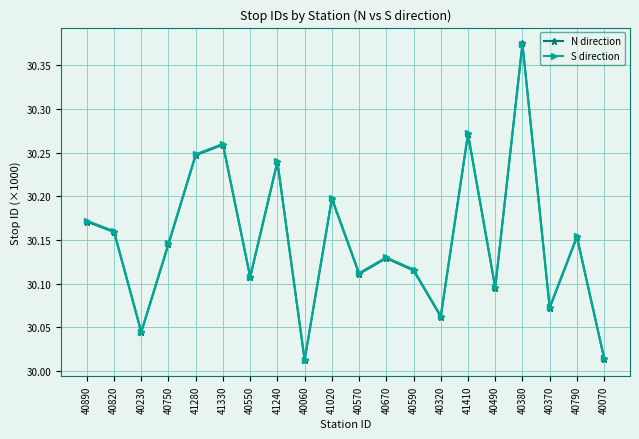

Does the chart display data point markers on the line(s)?

Yes